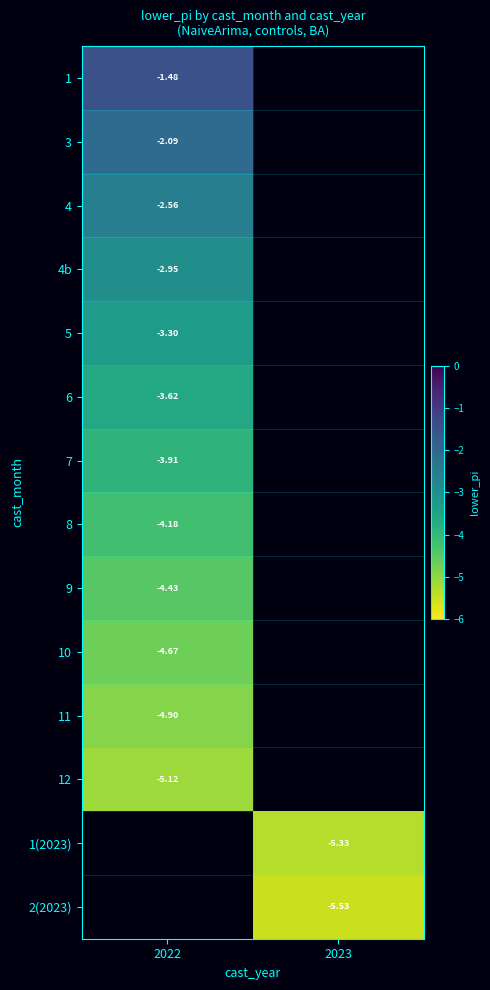

Is the value of 6 at 2022 greater than the value of 1 at 2022?

No